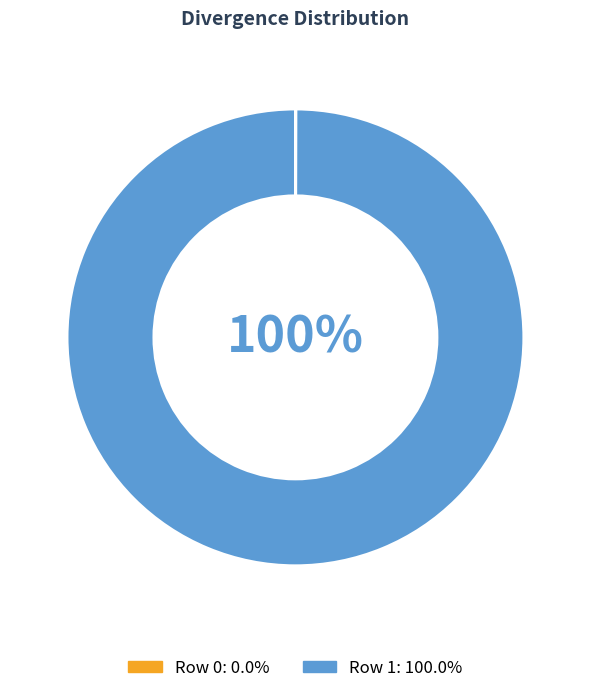

To the nearest percent, what is the average slice percentage?

50%